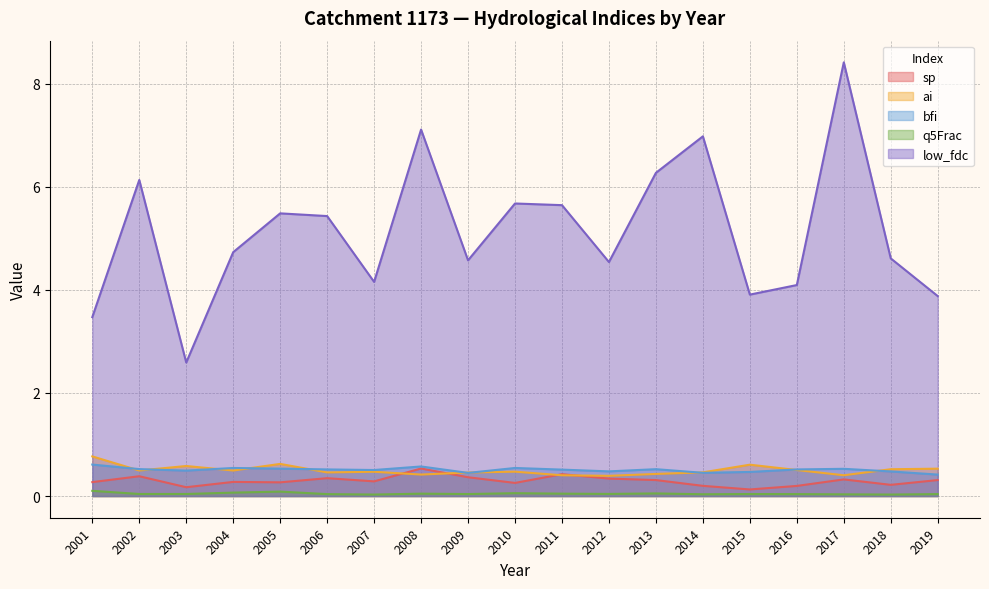

True or false: sp and low_fdc cross at least once.

False